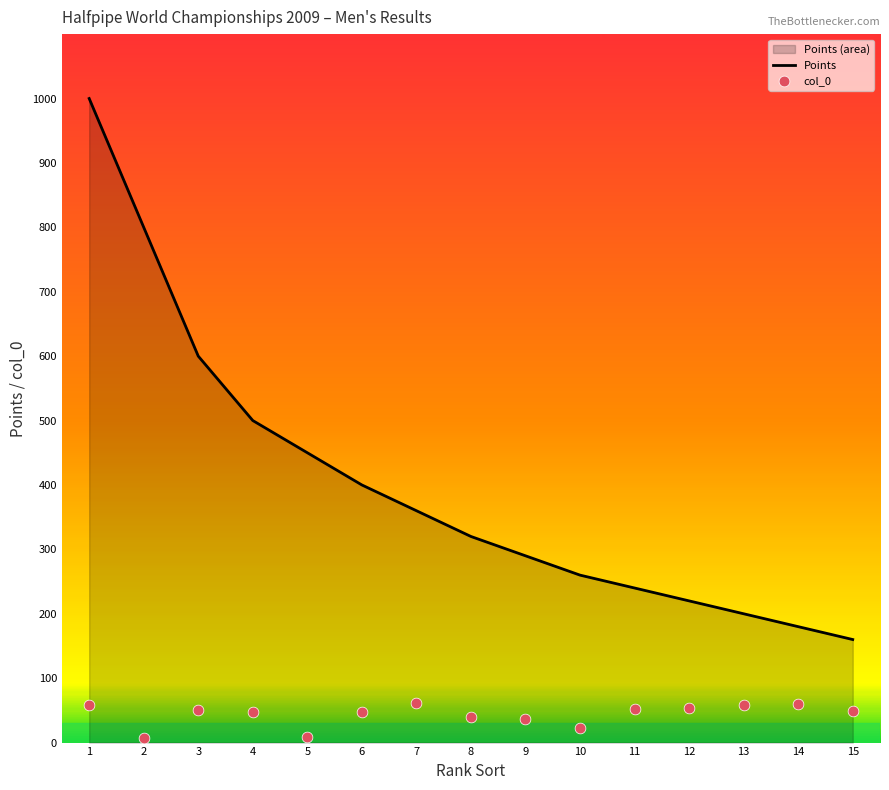

Which series contains the lowest Y value?

col_0